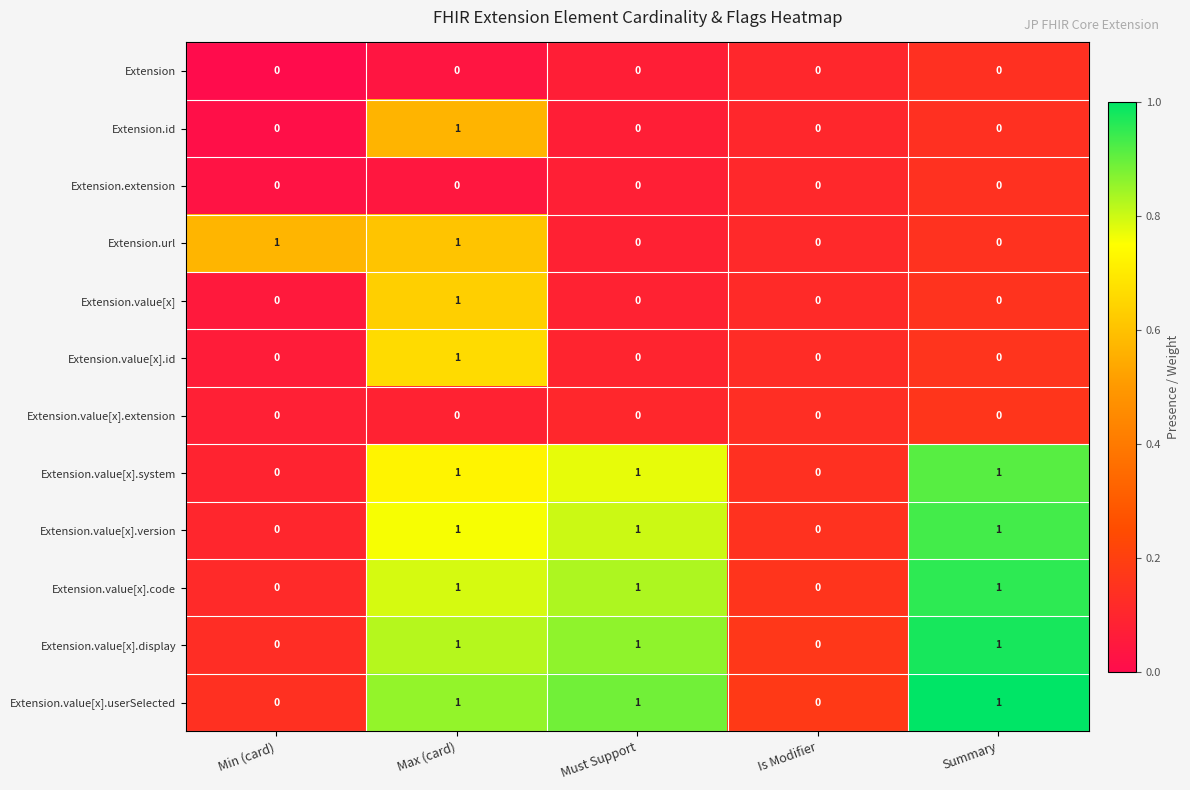

The Extension.value[x] series shows 0 at Is Modifier. True or false?

True